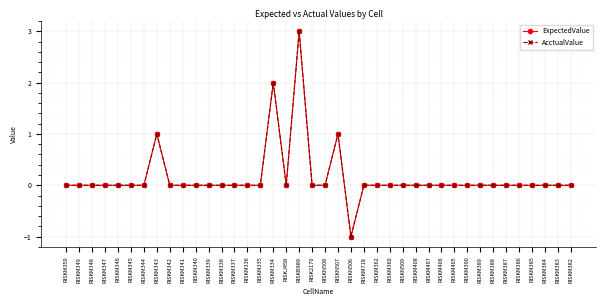

At which category does the chart reach its peak across all series?

RISKB989